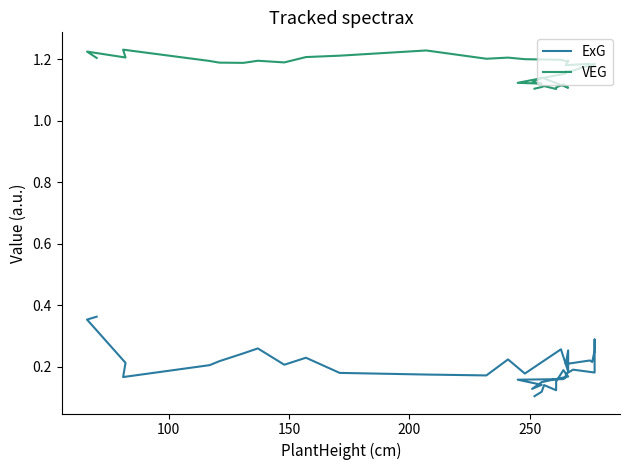

Count the ExG values in the range 0 to 1.

40